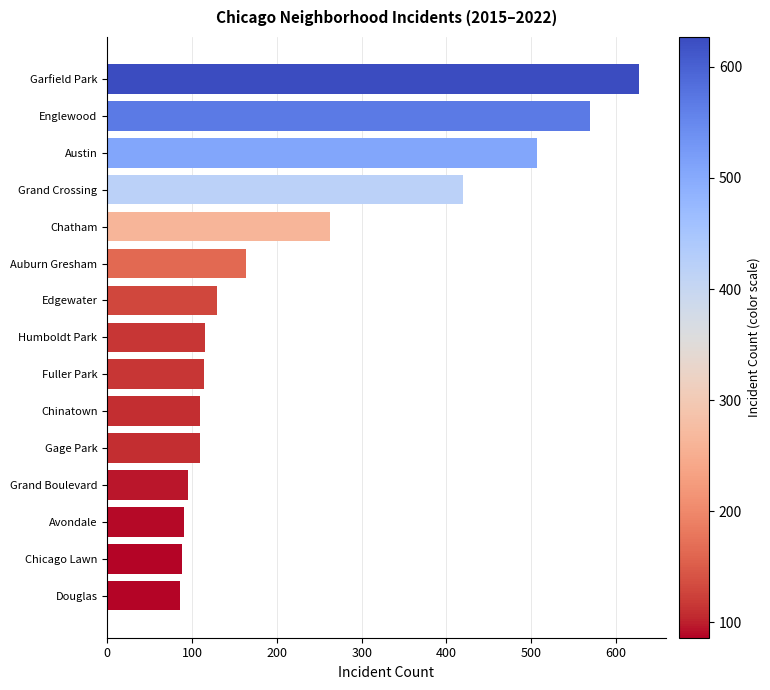

Does the chart contain stacked bars?

No